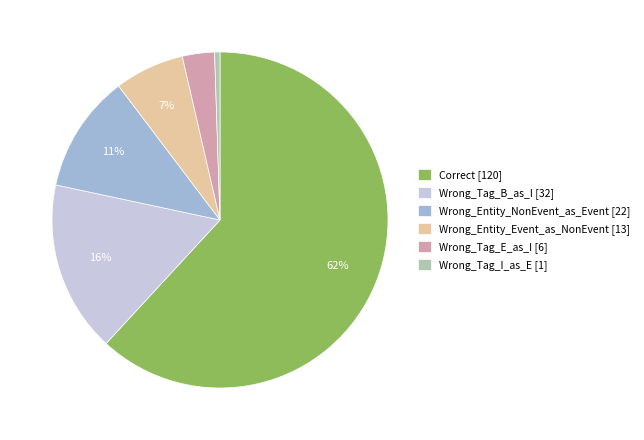

Rank the categories by value from lowest to highest.

Wrong_Tag_I_as_E, Wrong_Tag_E_as_I, Wrong_Entity_Event_as_NonEvent, Wrong_Entity_NonEvent_as_Event, Wrong_Tag_B_as_I, Correct